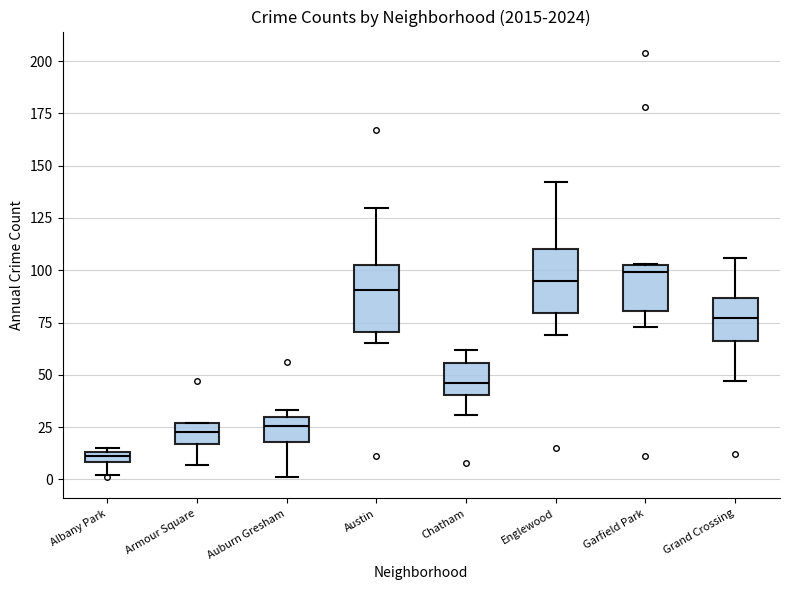

Where does the median line of the box for Garfield Park sit on the y-axis? The values are not printed on the chart, so give them approximately, as read against the axis.

100